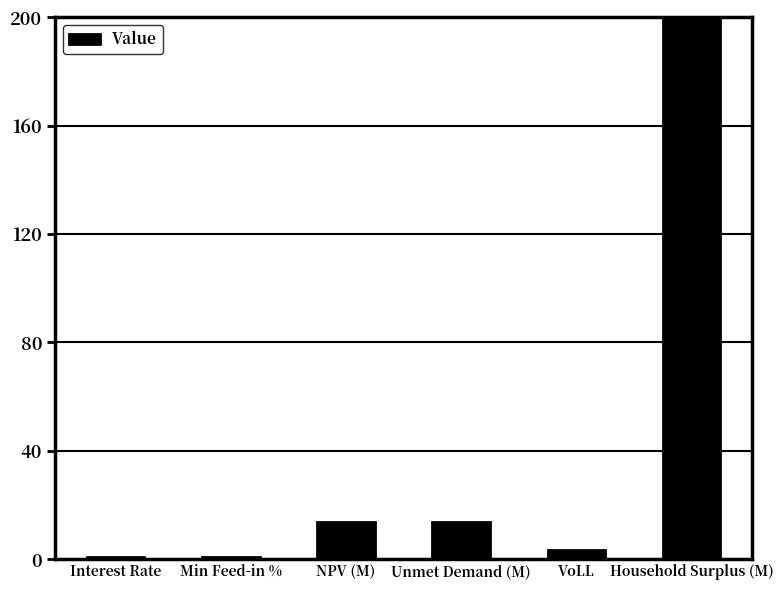

What is the greatest value displayed?

200.0